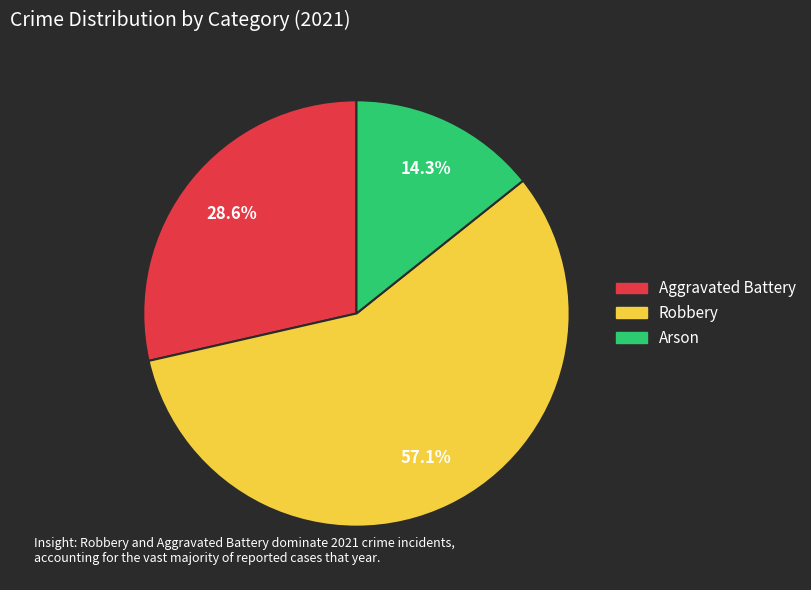

What percentage is NOT represented by Robbery?

42.9%